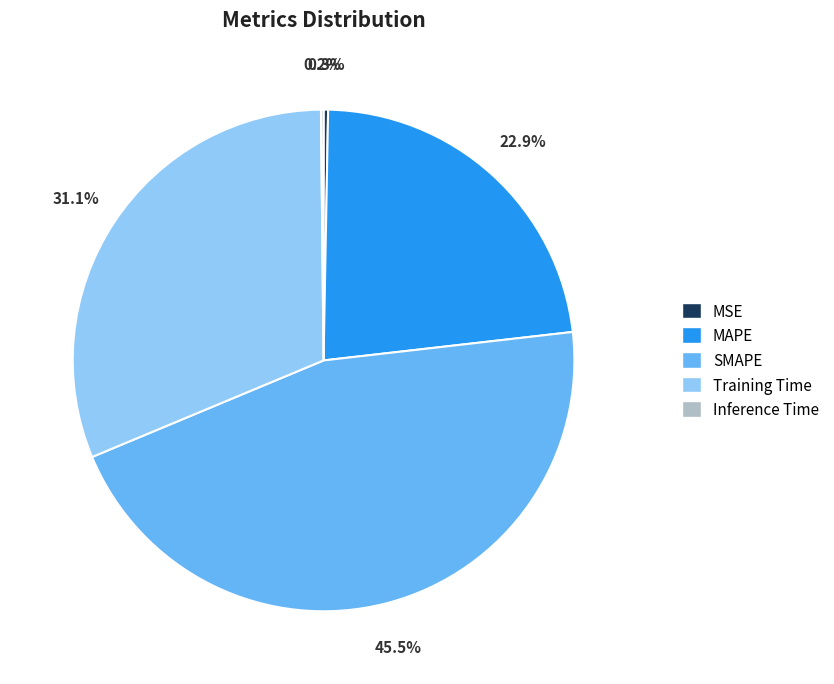

Do MSE and Training Time together represent more than half of the pie?

No